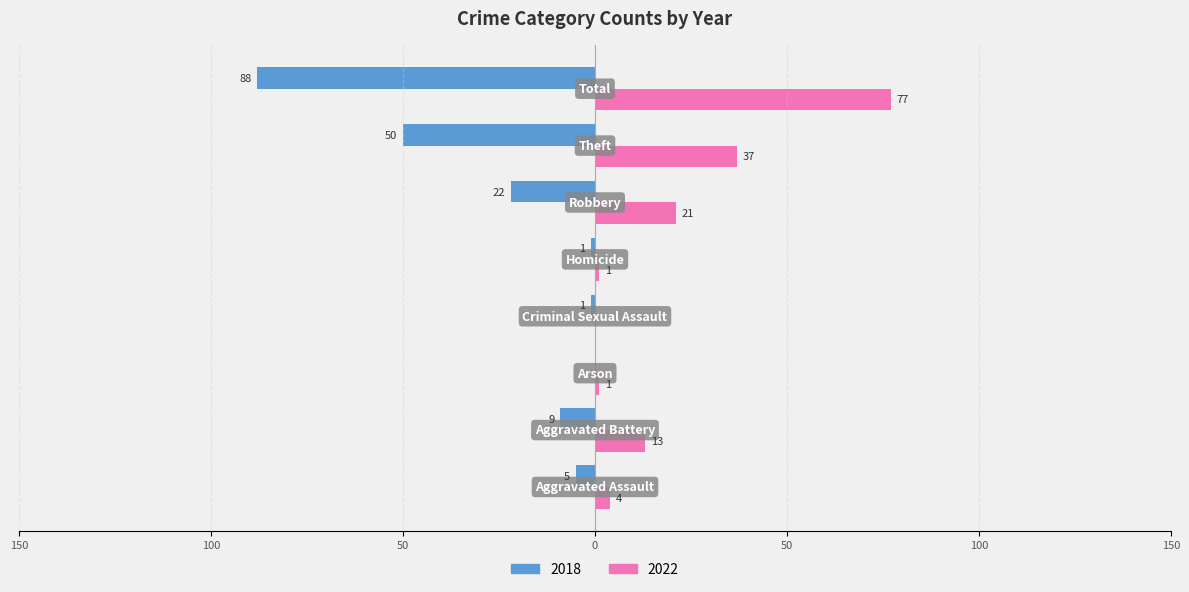

Where is 2018 nearest to the value -44?

Theft